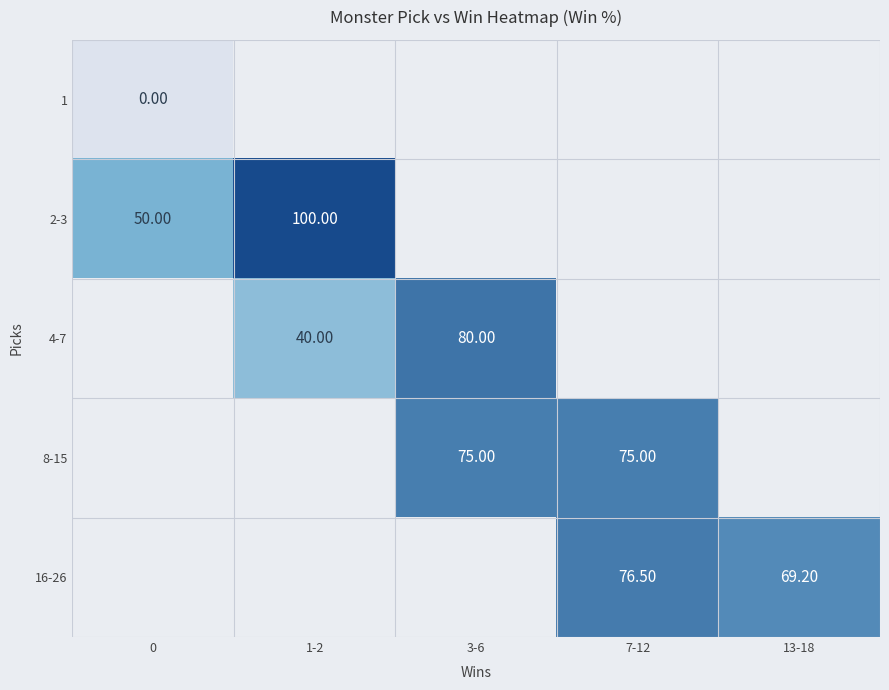

How many series are shown in this chart?

5